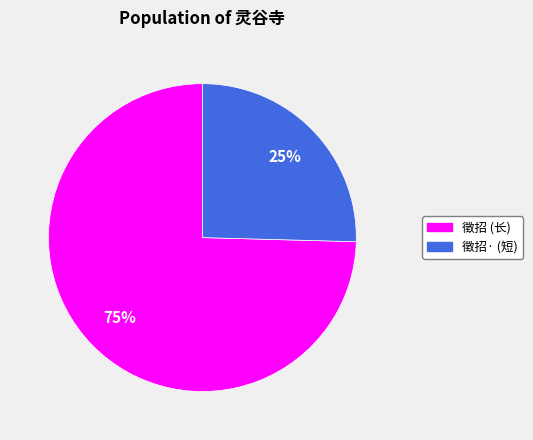

Is there any slice that represents more than half of the pie?

Yes